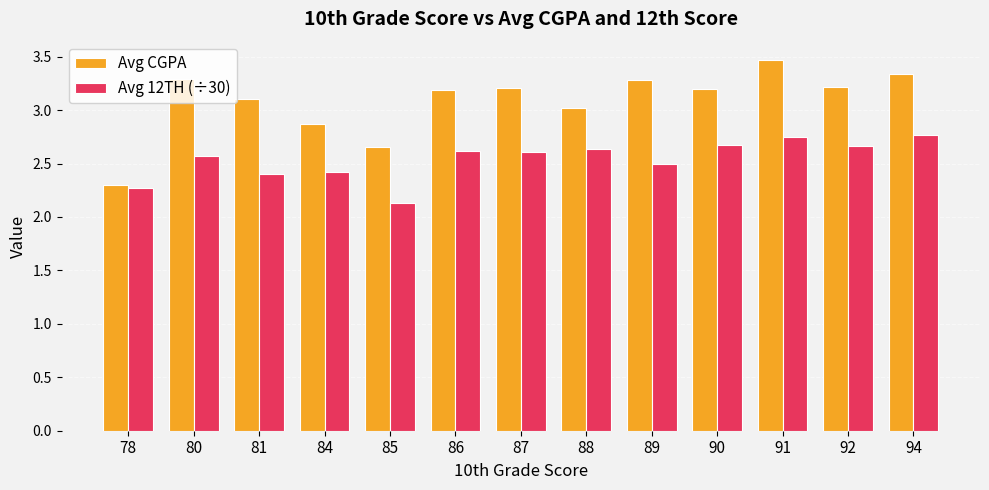

How many bars are there in total?

26